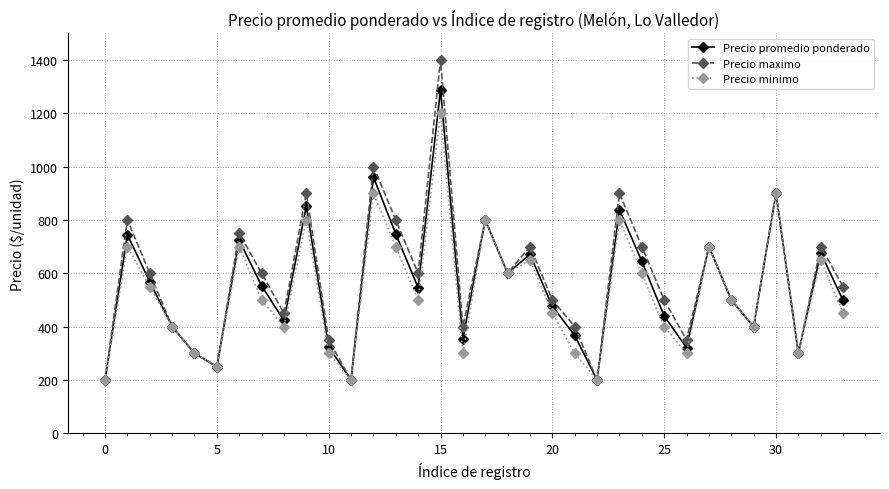

Which series has the largest range (max minus min)?

Precio maximo